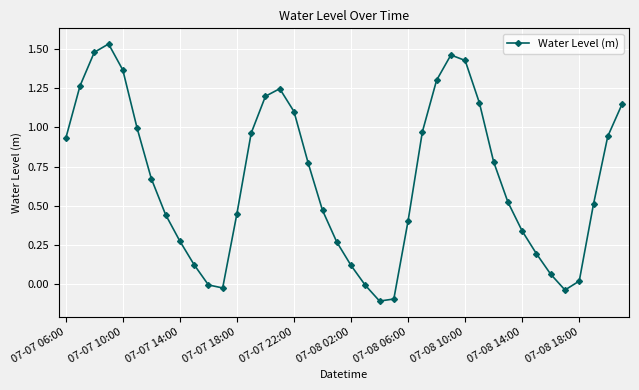

What is the sum of all values?

26.6